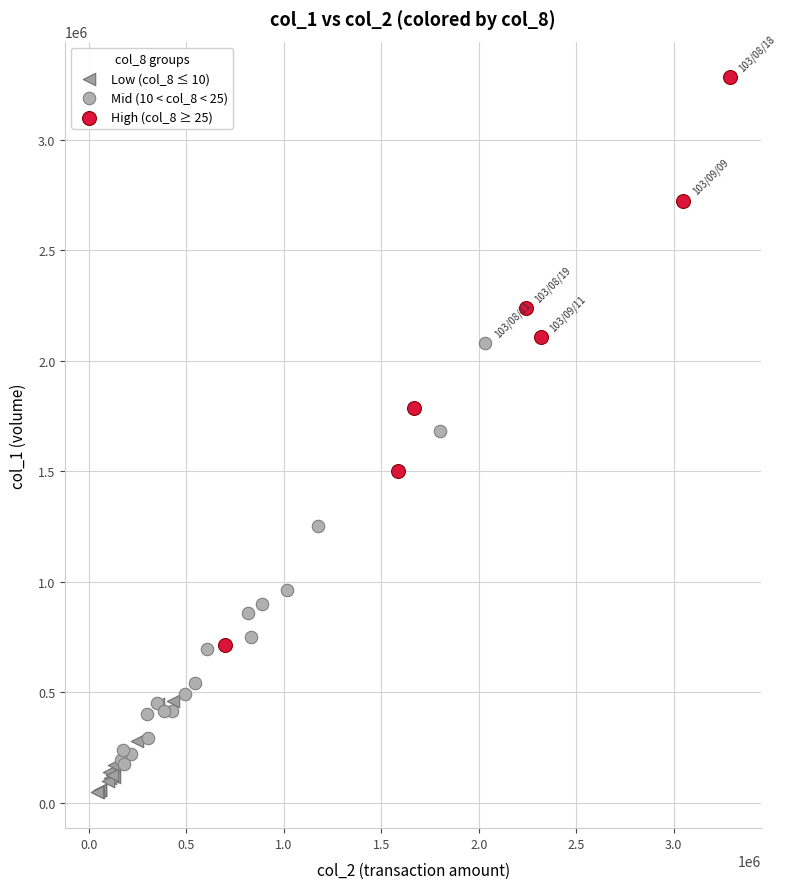

Which series has the widest spread of Y values?

High (col_8 ≥ 25)